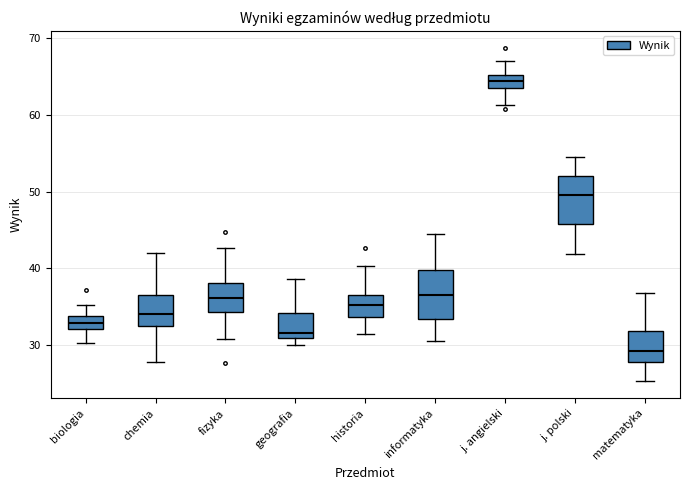

Where is the lower edge of the box for historia on the y-axis? The values are not printed on the chart, so give them approximately, as read against the axis.

34